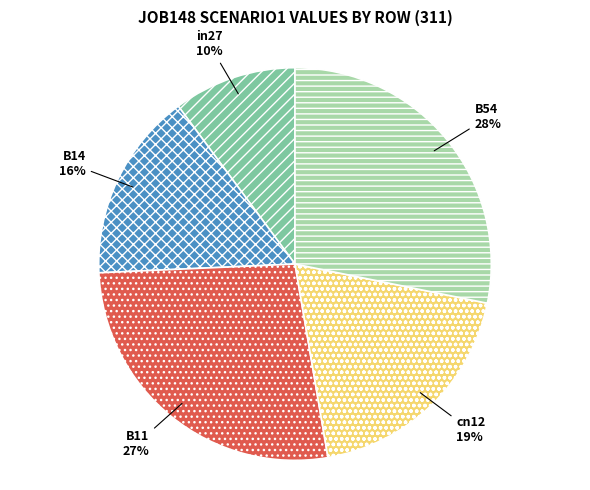

Rank the categories by value from highest to lowest.

B54, B11, cn12, B14, in27